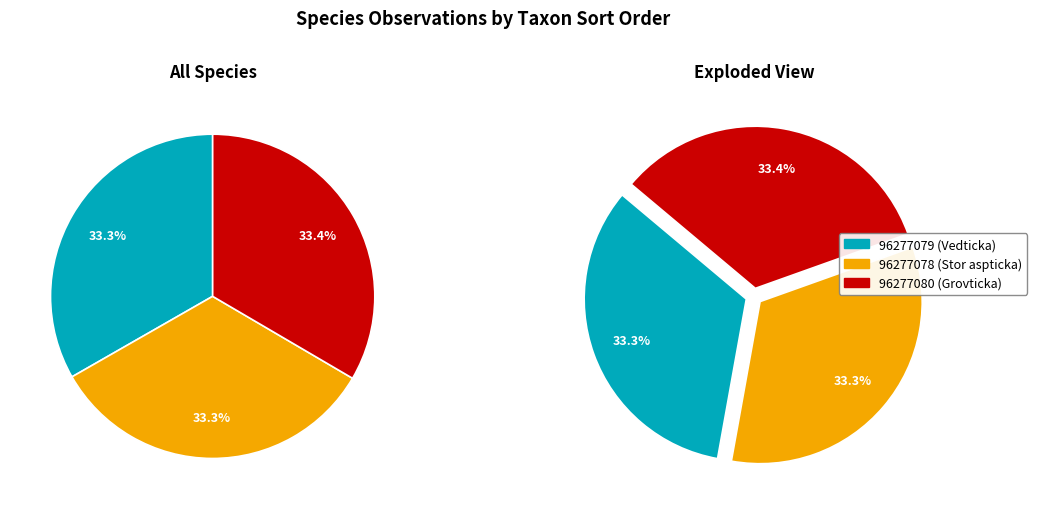

Count the number of slices in the pie.

3